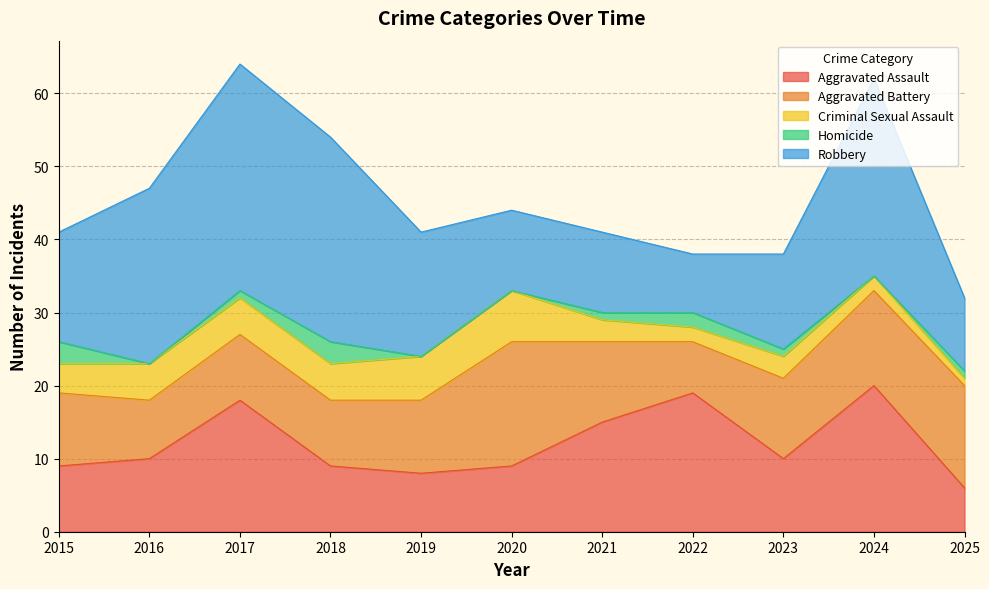

Rank the categories by Aggravated Assault value from highest to lowest.

2024, 2022, 2017, 2021, 2016, 2023, 2015, 2018, 2020, 2019, 2025